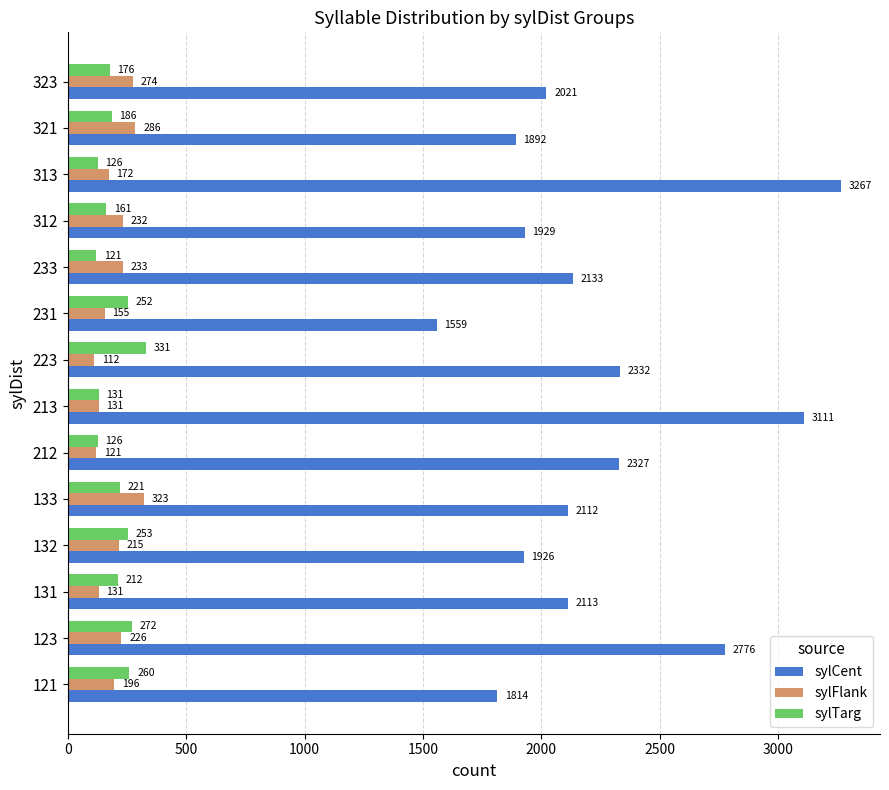

The value of sylCent at 133 is 960.8. True or false?

False